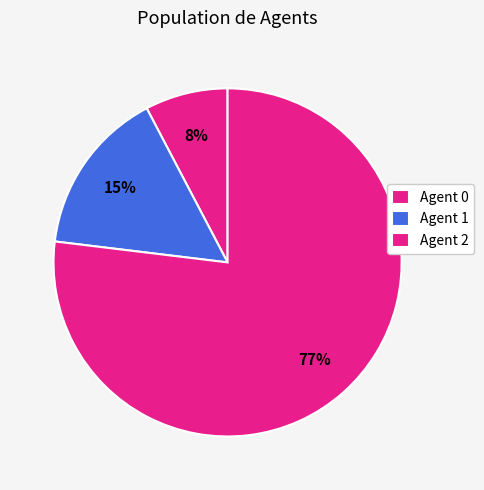

How many segments does this pie chart have?

3